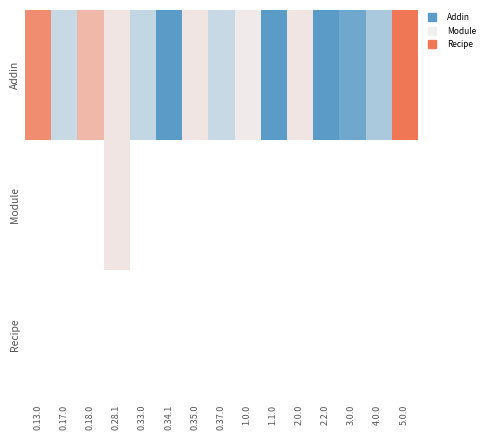

Which series changed the most between 0.33.0 and 0.37.0?

Addin